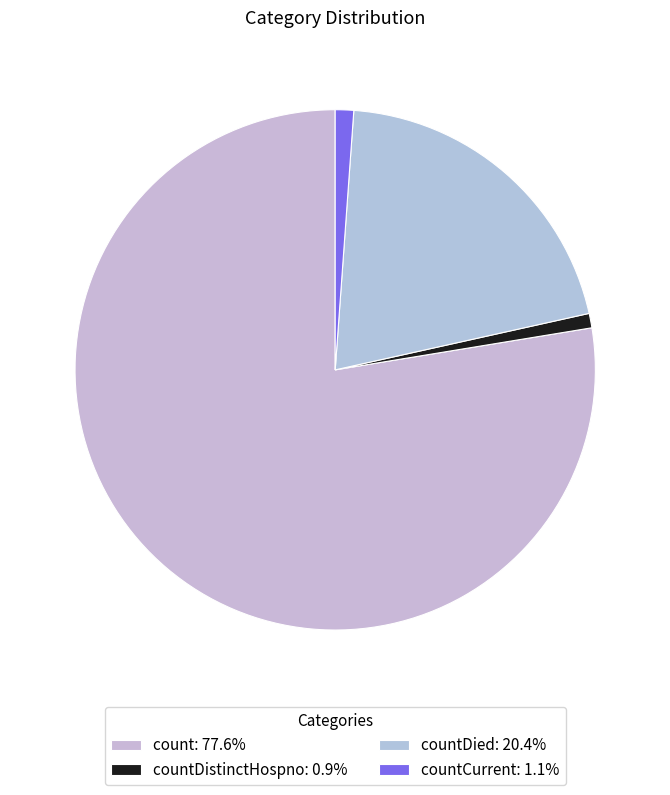

How many slices are in this pie chart?

4